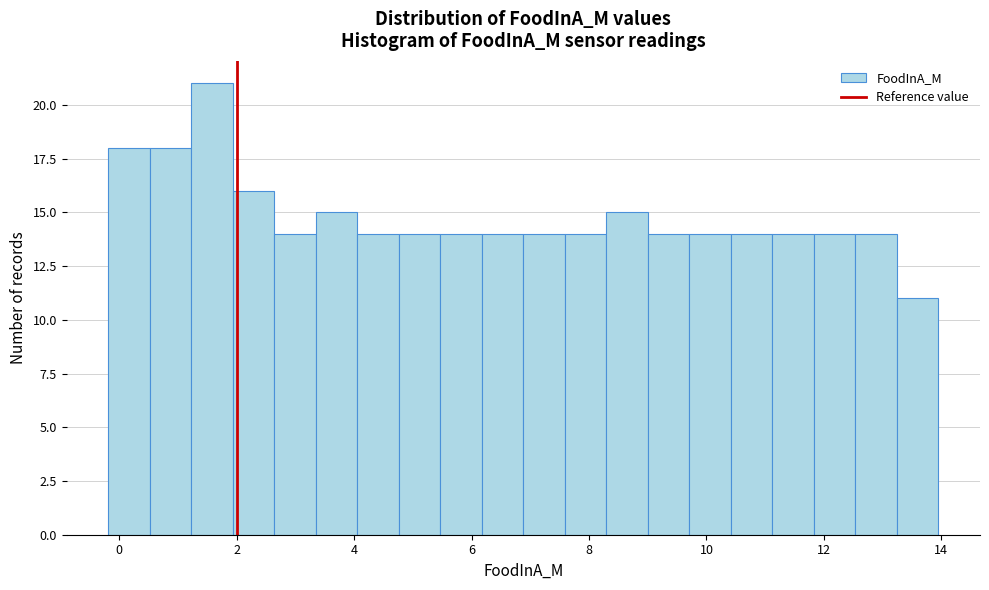

Around what value on the x-axis is the tallest bar? Give the approximate position of its centre, as read against the axis.

1.6